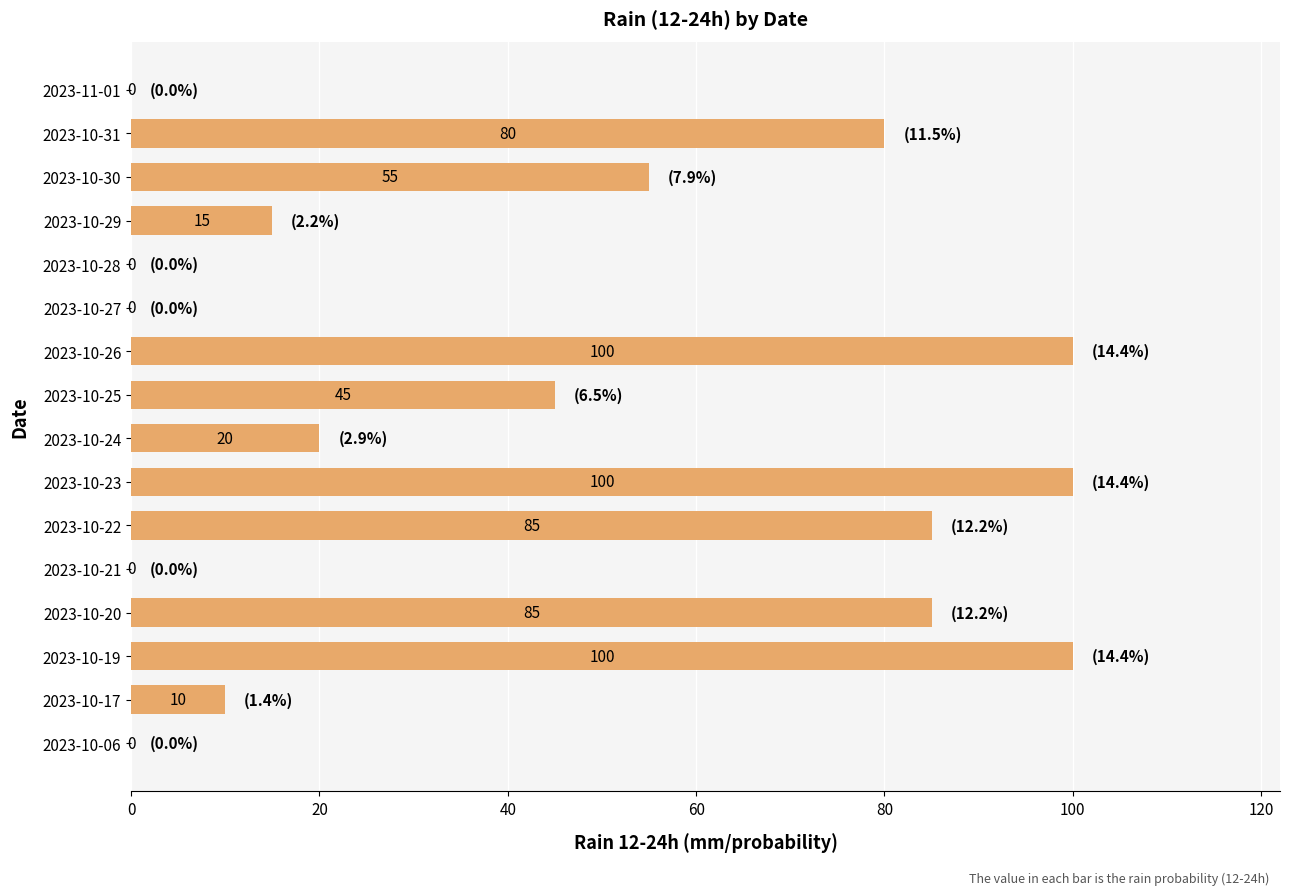

Reading bottom to top, what are all the values shown in this chart?

2023-10-06=0	2023-10-17=10	2023-10-19=100	2023-10-20=85	2023-10-21=0	2023-10-22=85	2023-10-23=100	2023-10-24=20	2023-10-25=45	2023-10-26=100	2023-10-27=0	2023-10-28=0	2023-10-29=15	2023-10-30=55	2023-10-31=80	2023-11-01=0